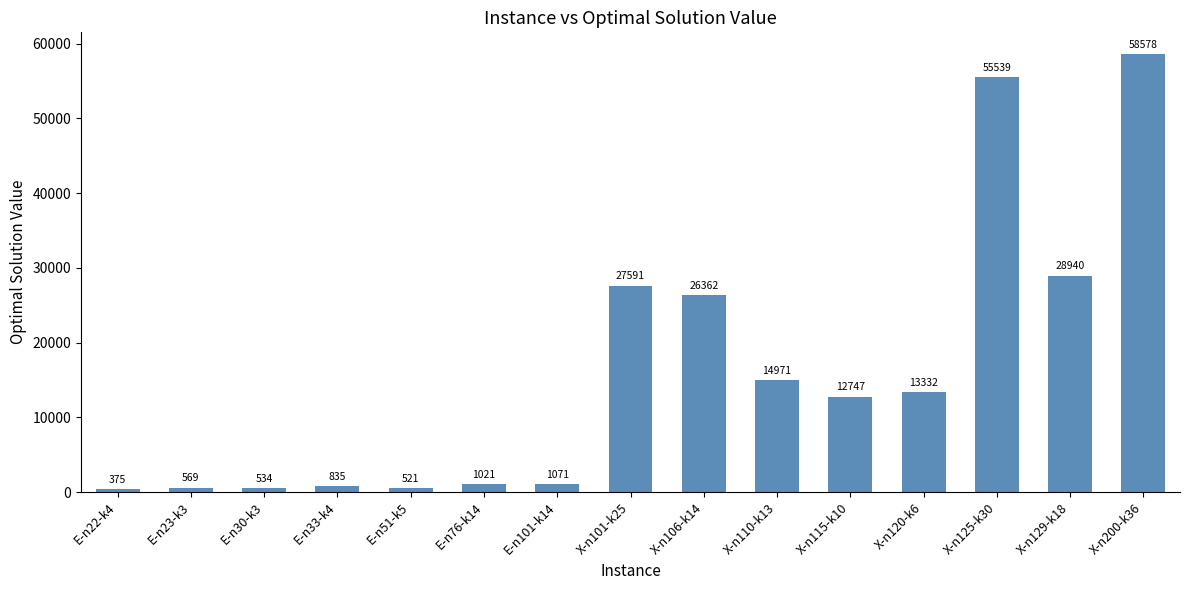

What is the label of the 10th bar from the left?

X-n110-k13